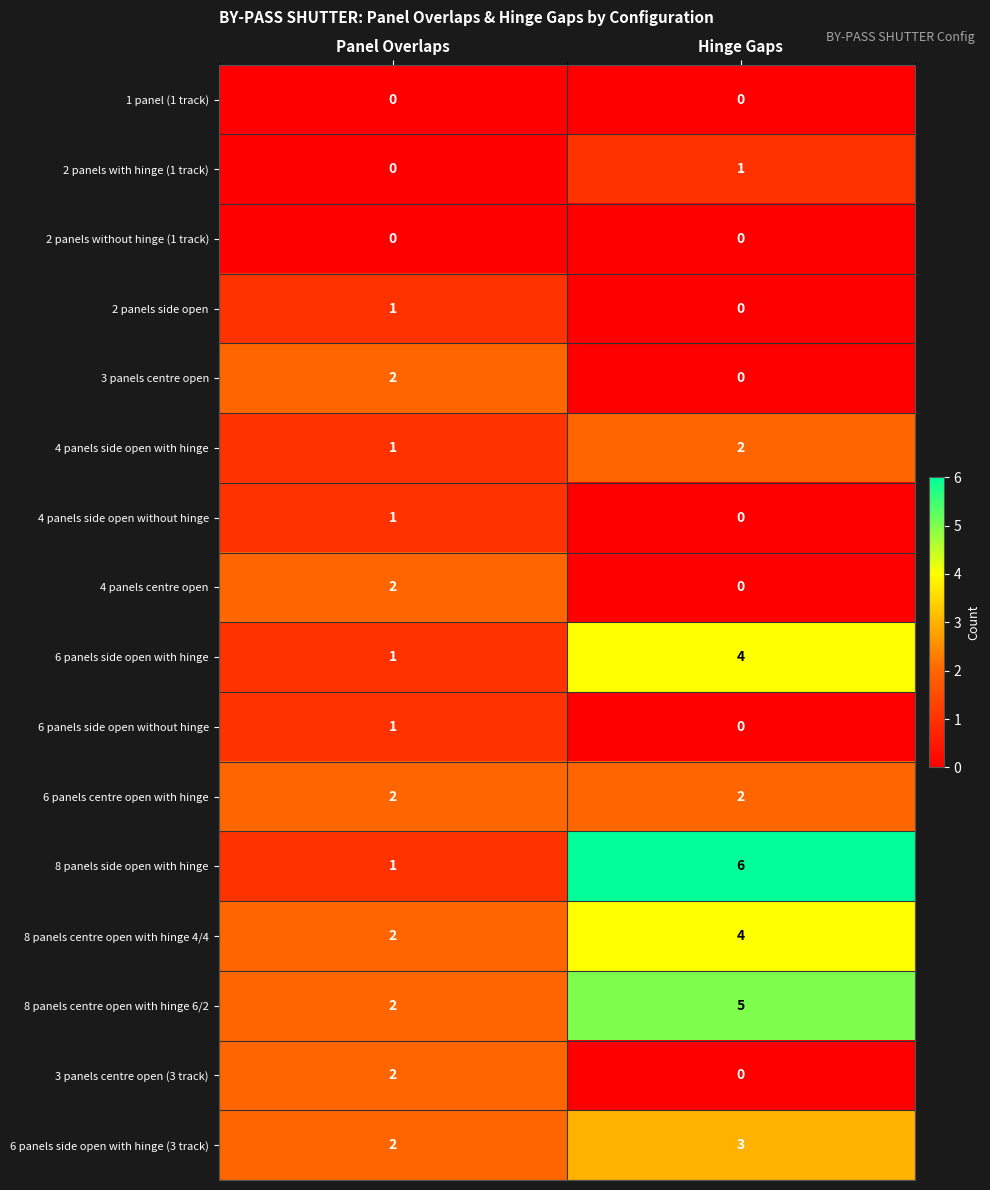

What is the difference between the 6 panels side open with hinge values at Hinge Gaps and Panel Overlaps?

3